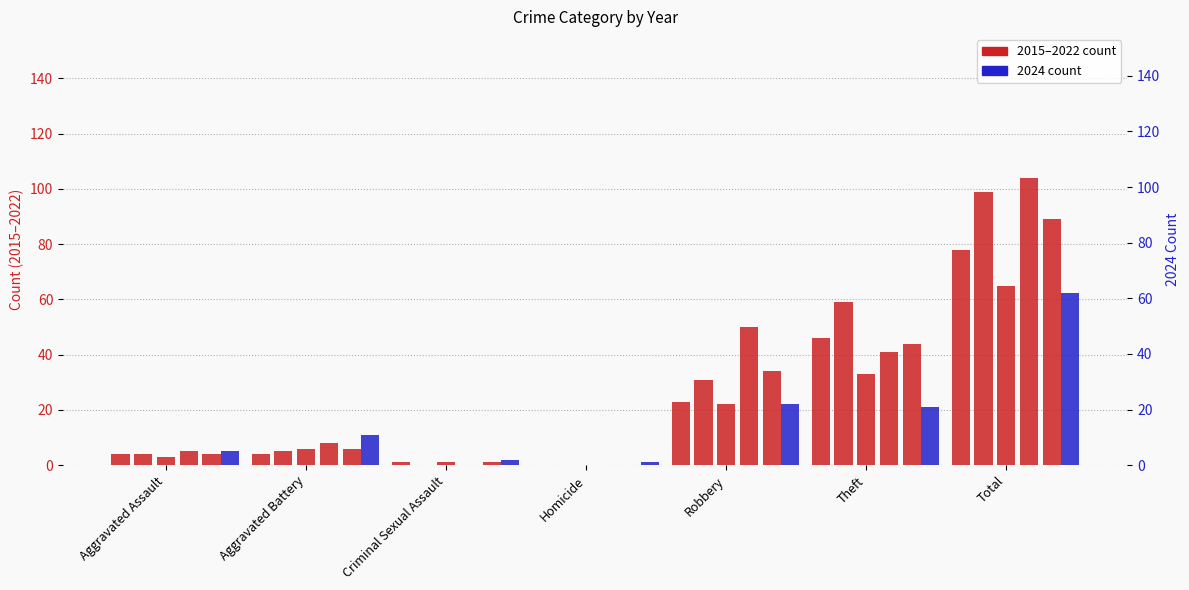

How many groups of bars are there?

7